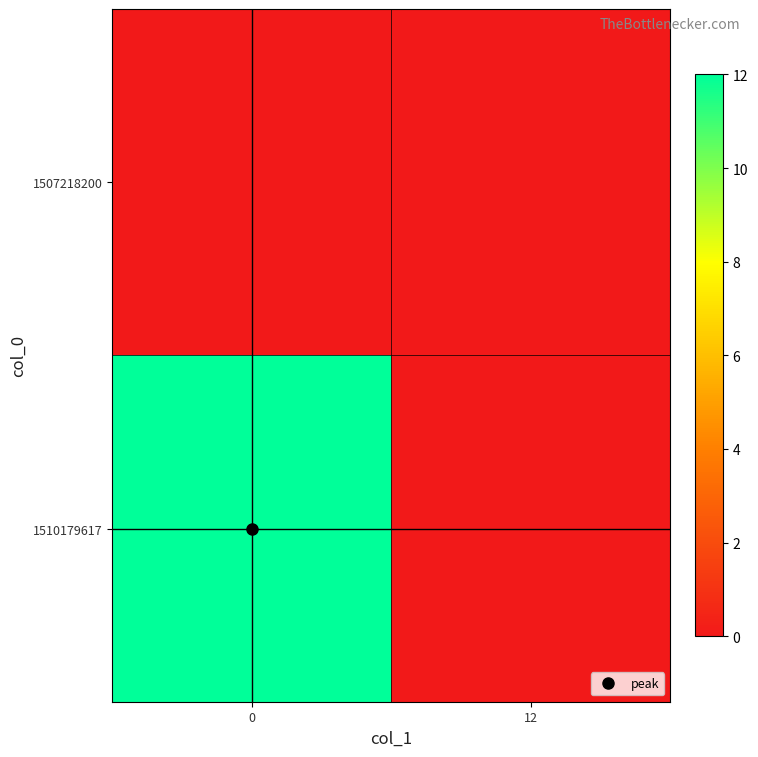

Between 0 and 12, which series saw the biggest shift?

1510179617